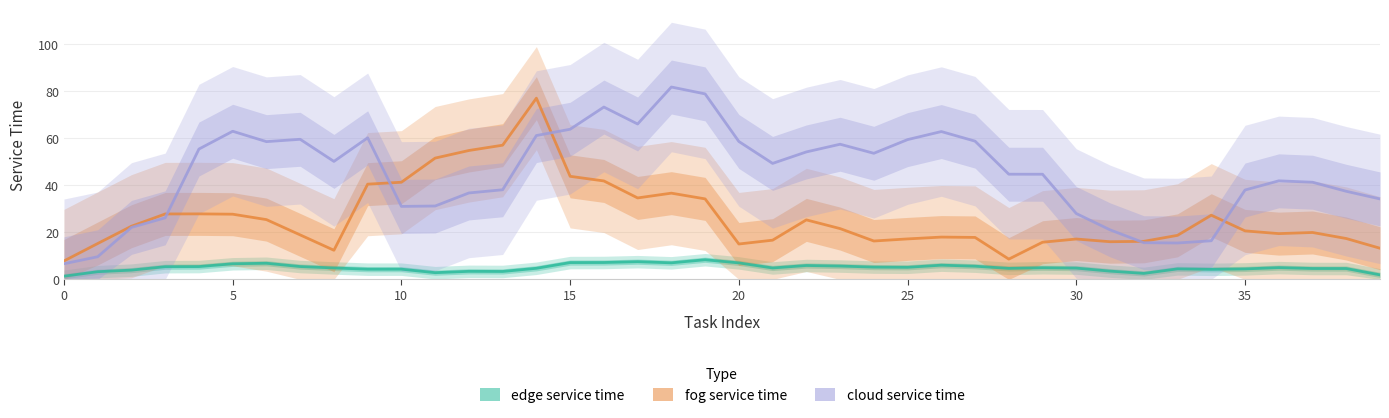

How many values in the edge service time series are below 4?

9